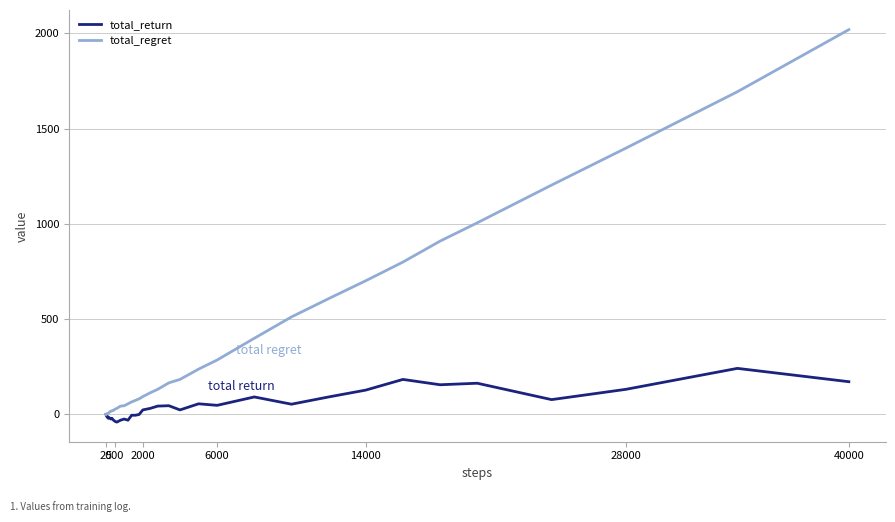

Which series has the widest spread of values?

total_regret